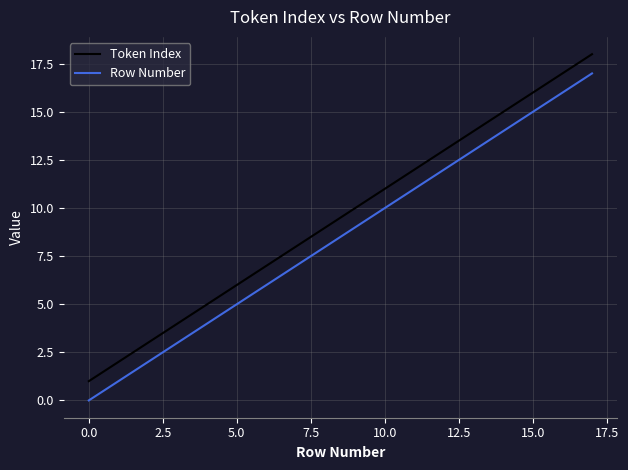

True or false: Token Index and Row Number cross at least once.

False